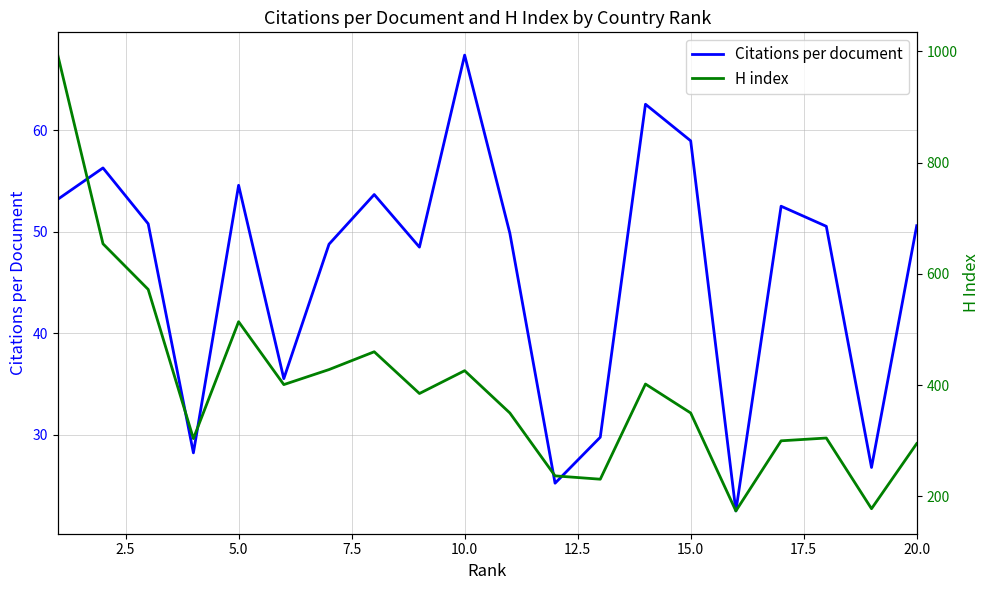

The value of Citations per document at 5.0 is 54.6. True or false?

True